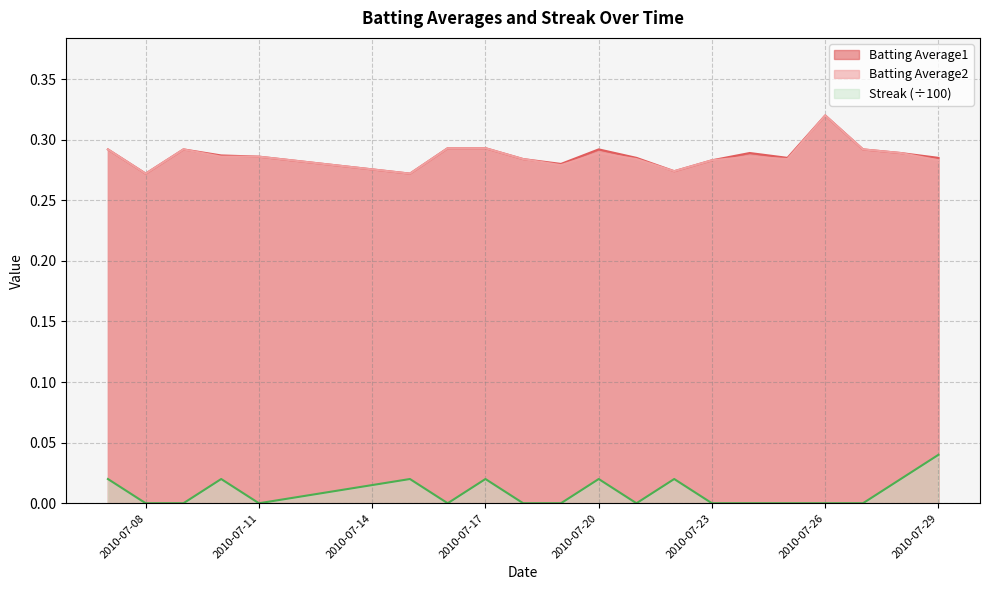

What is the spread (max minus min) of values at 2010-07-26?

0.3